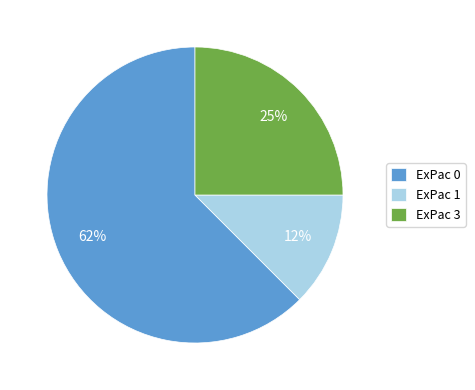

How many segments does this pie chart have?

3